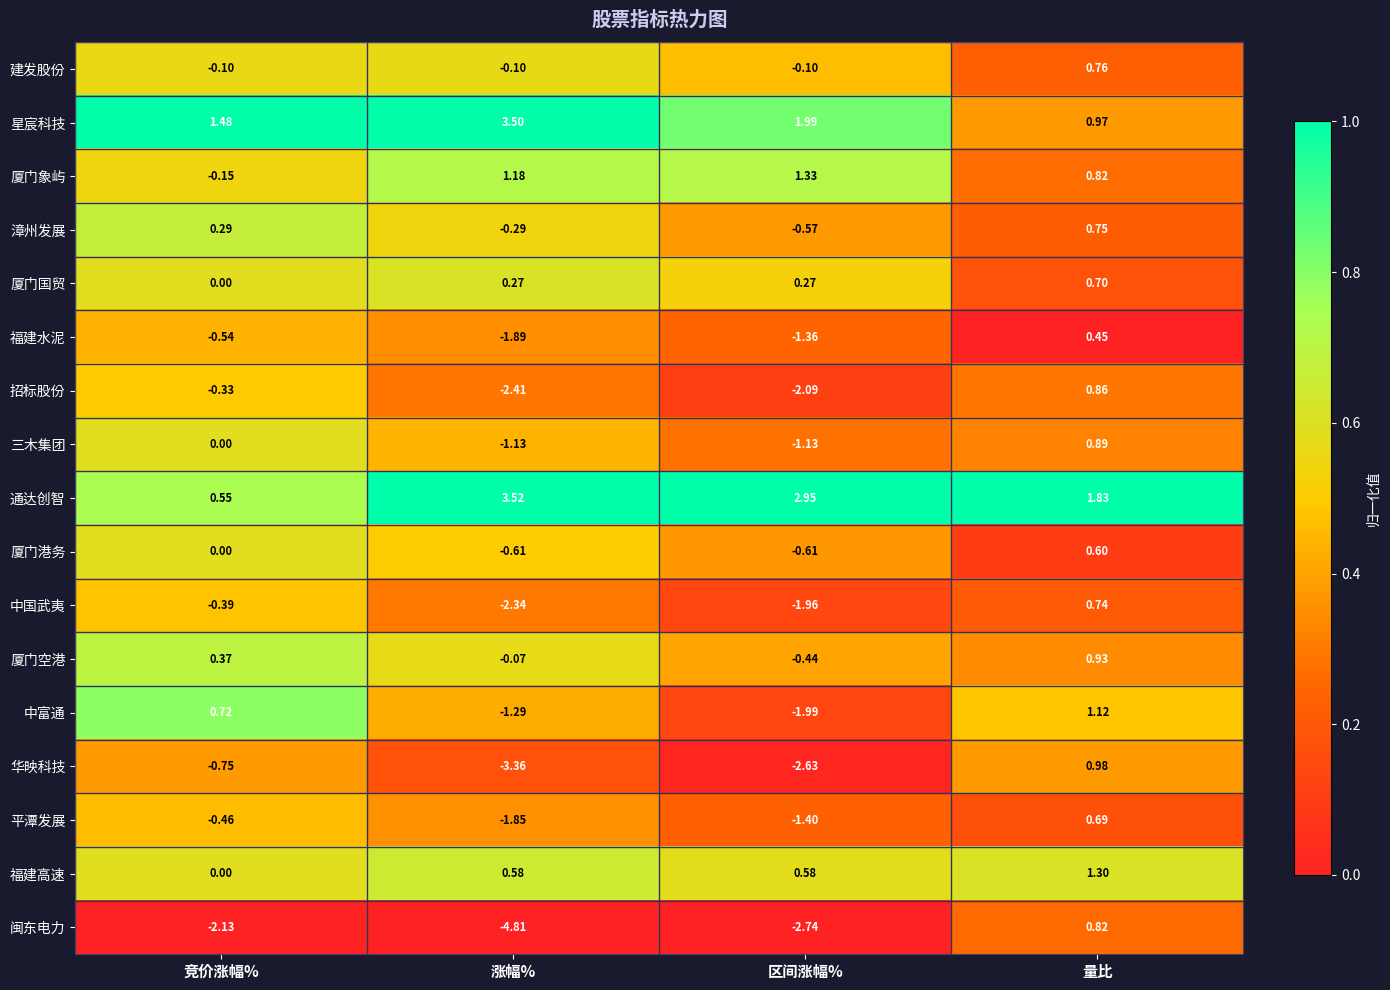

Which category has the lowest value across all series?

涨幅%